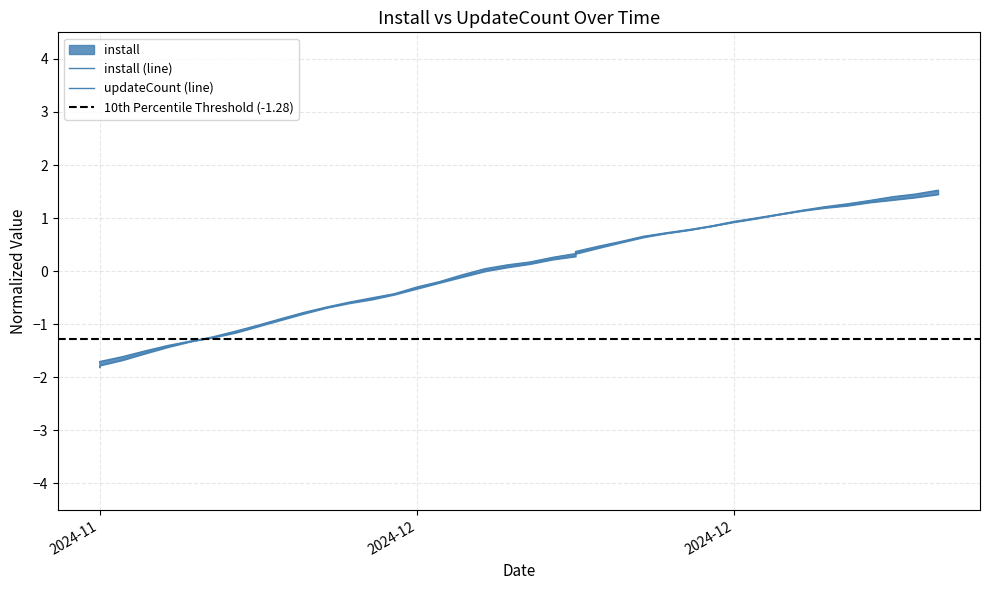

At which label does install reach its minimum?

2024-11